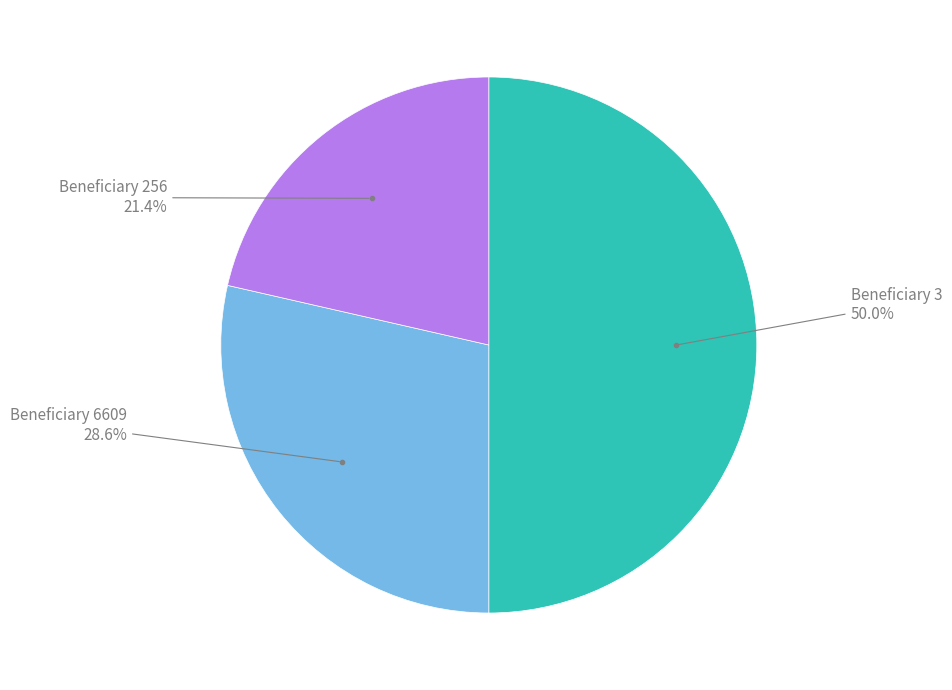

To the nearest percent, what is the average slice percentage?

33%